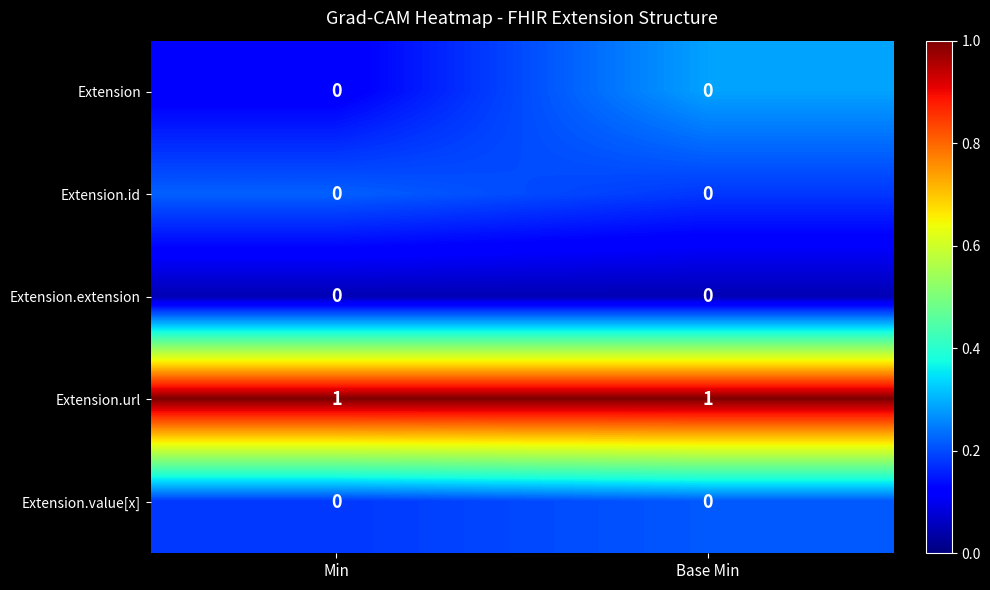

True or false: Extension.id has a value of 0 at Min.

True